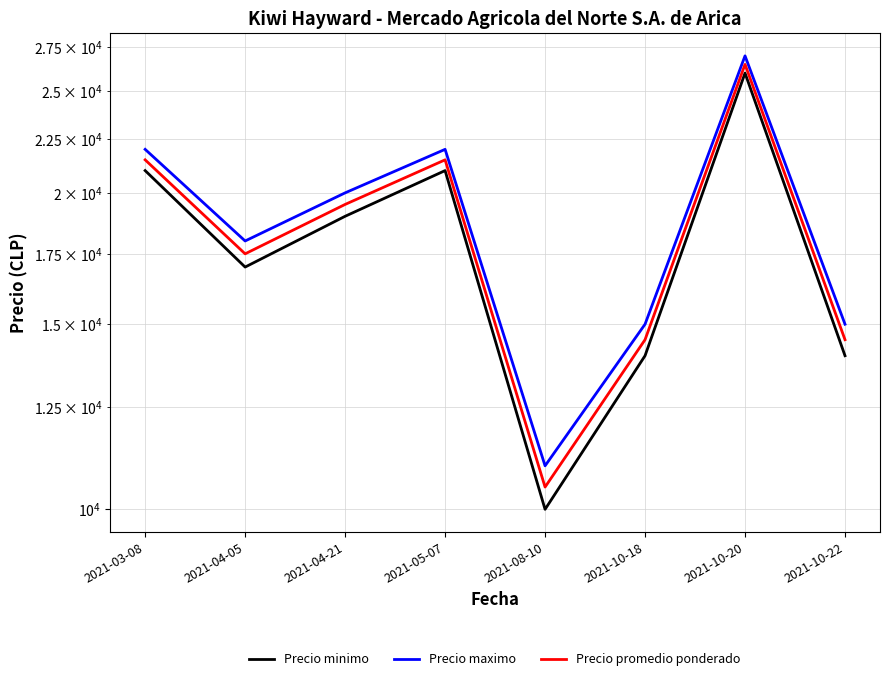

Which category has the highest value across all series?

2021-10-20